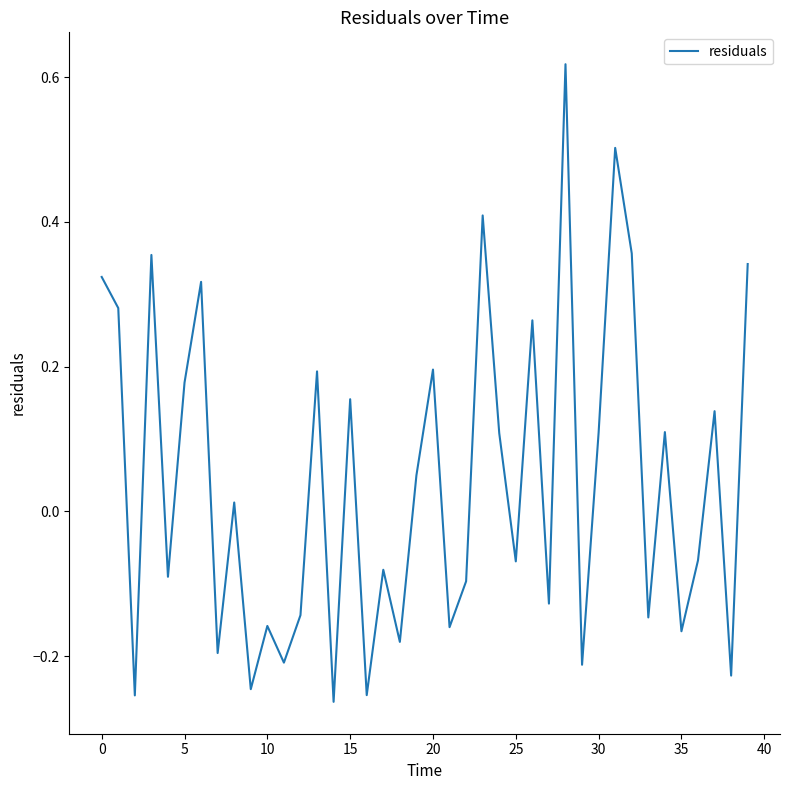

What is the difference between the maximum and minimum values?

0.9